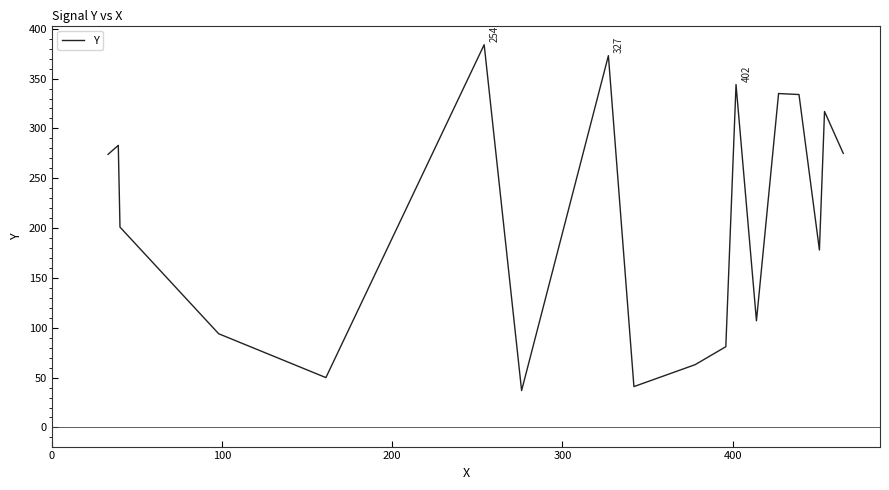

What is the greatest value displayed?

384